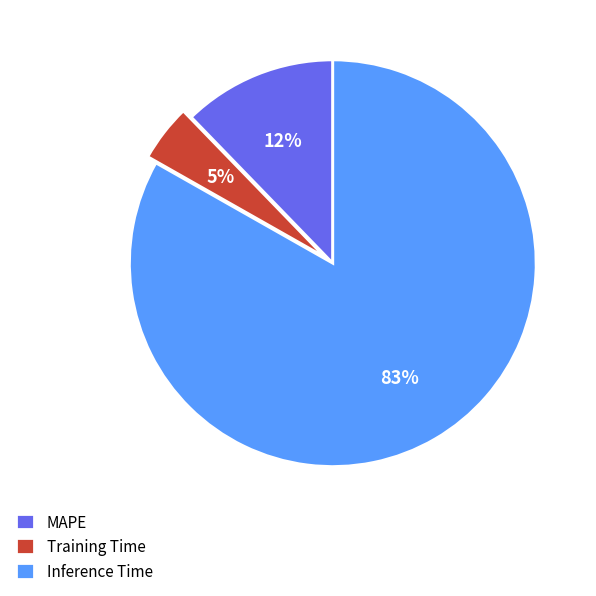

Which category has the biggest portion of the pie?

Inference Time